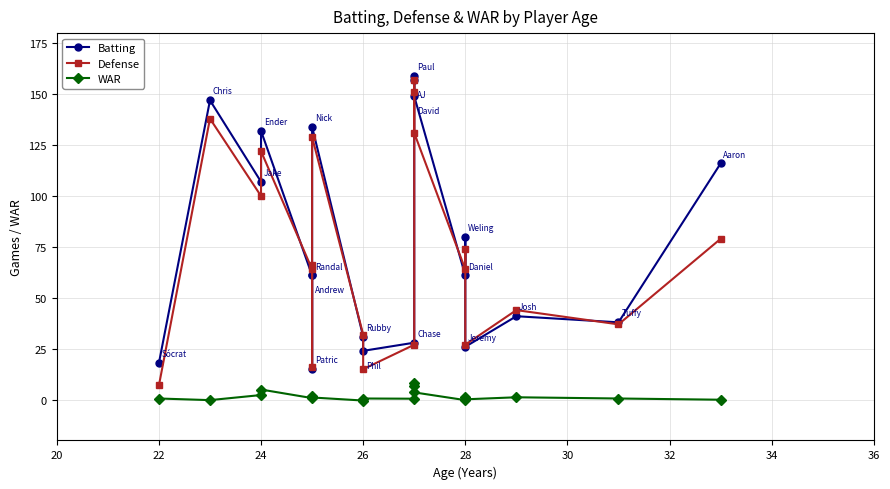

True or false: Batting and WAR cross at least once.

False